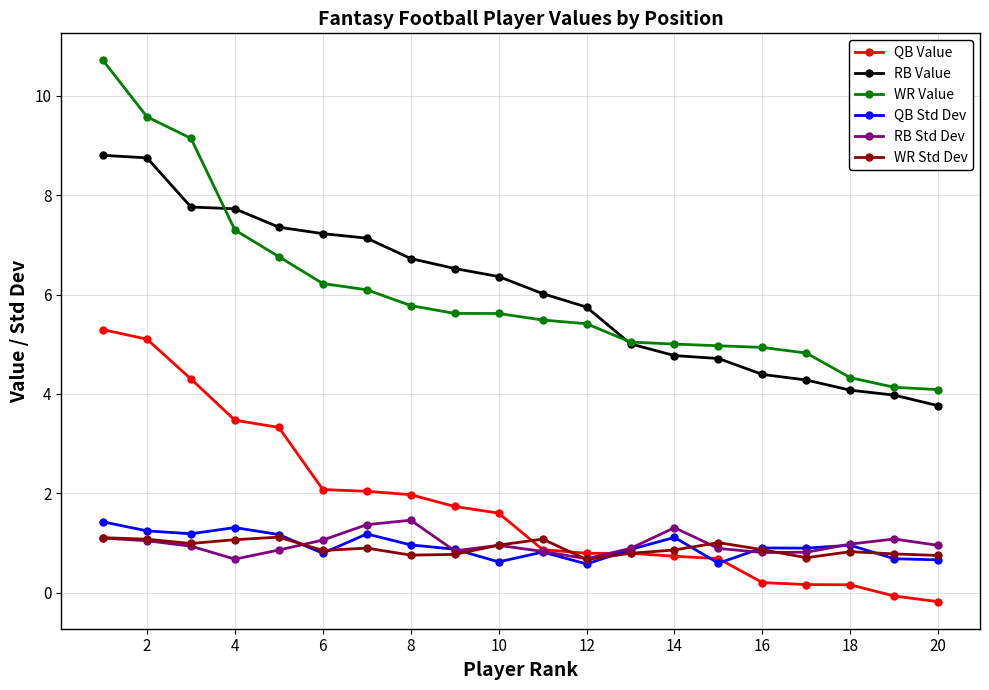

What is the maximum value shown in the chart?

10.7